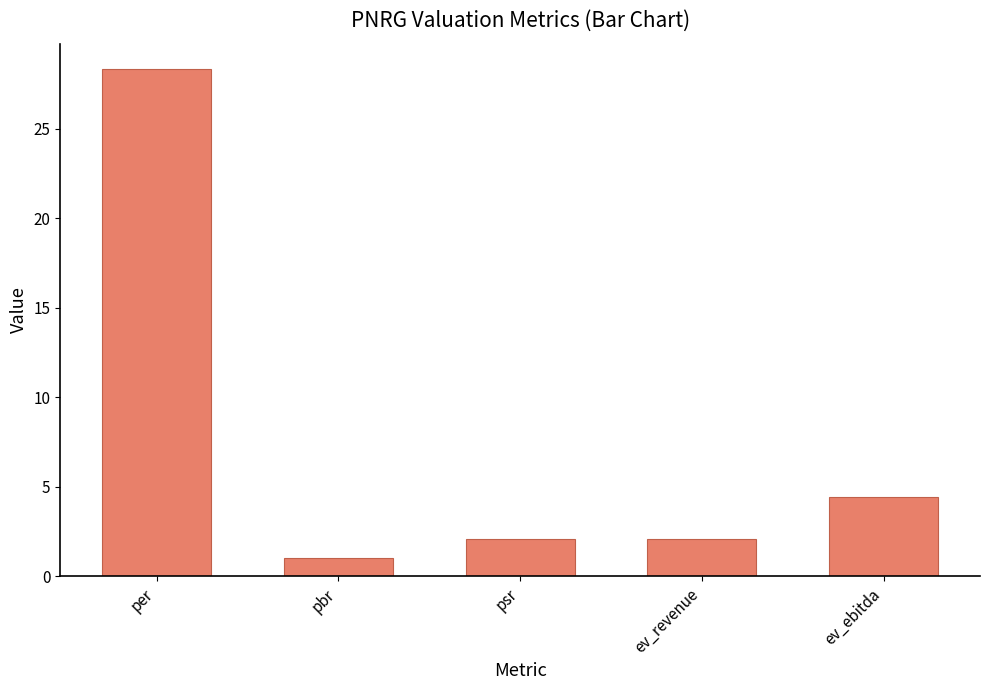

True or false: the data shows 2.1 at ev_revenue.

True